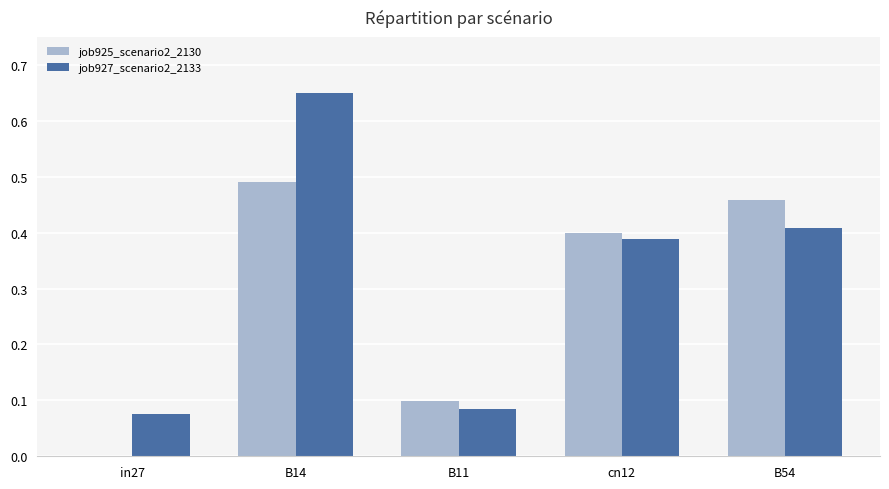

Which series has the largest total across all categories?

job927_scenario2_2133